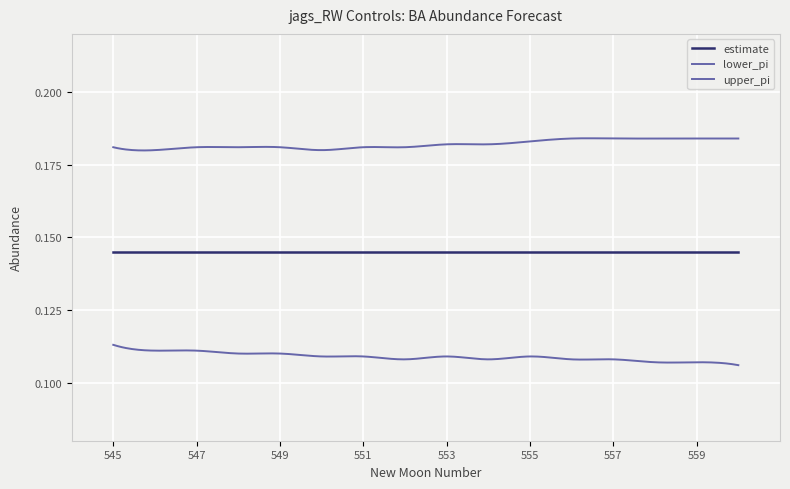

How many lines are shown in the chart?

3